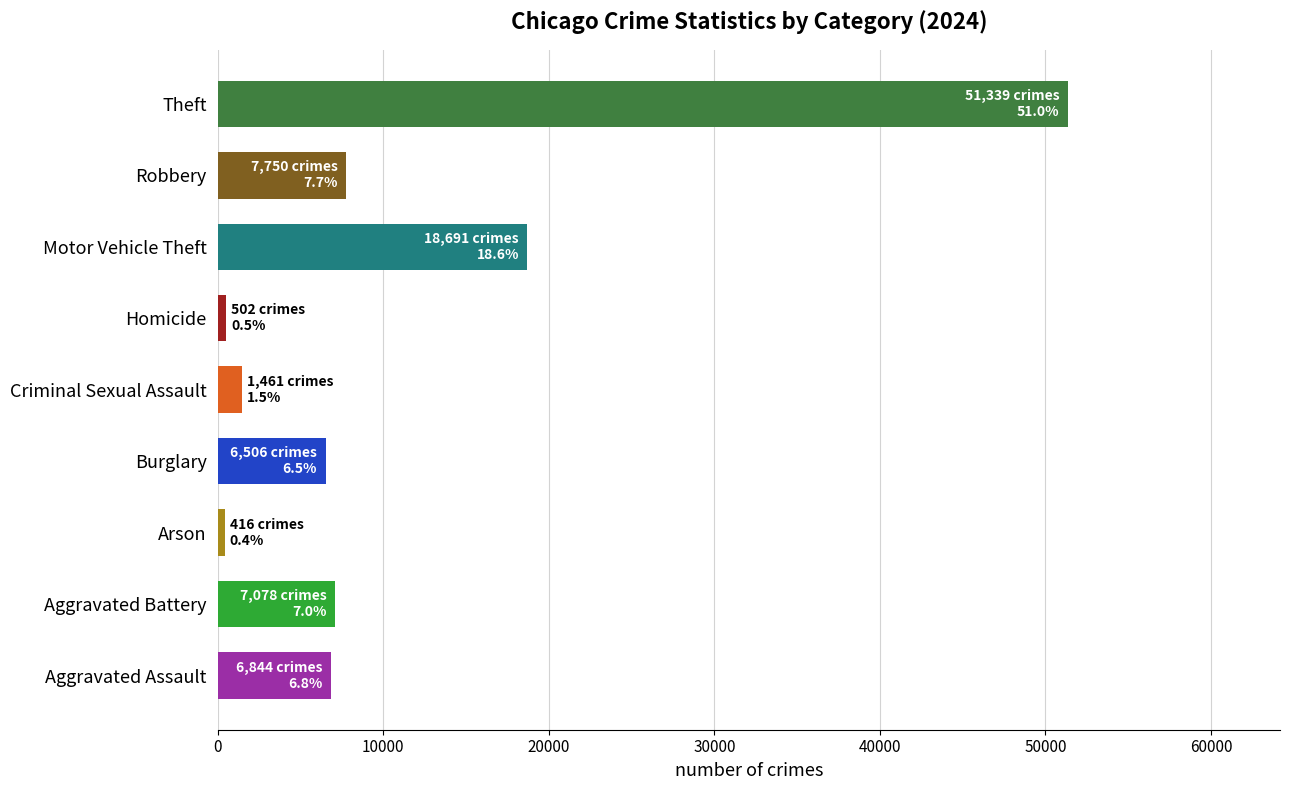

How many categories are shown in the chart?

9